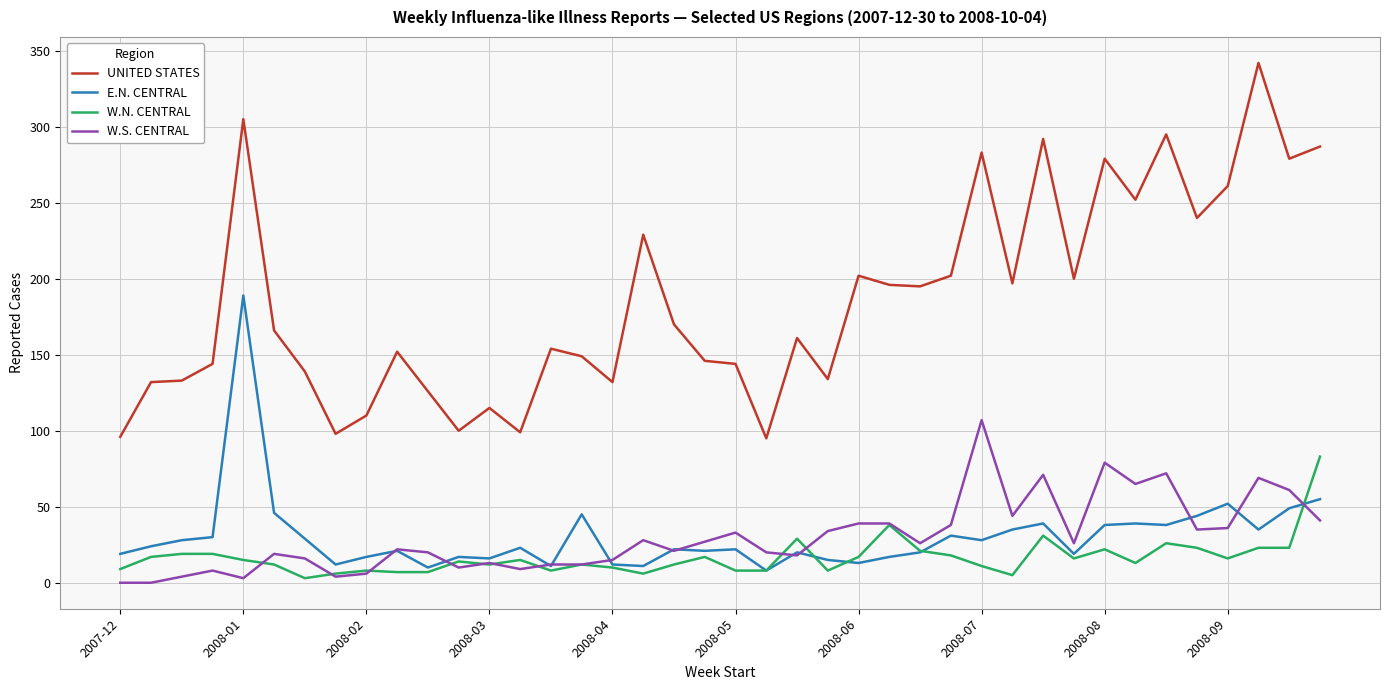

List the series in order of their peak value, lowest first.

W.N. CENTRAL, W.S. CENTRAL, E.N. CENTRAL, UNITED STATES